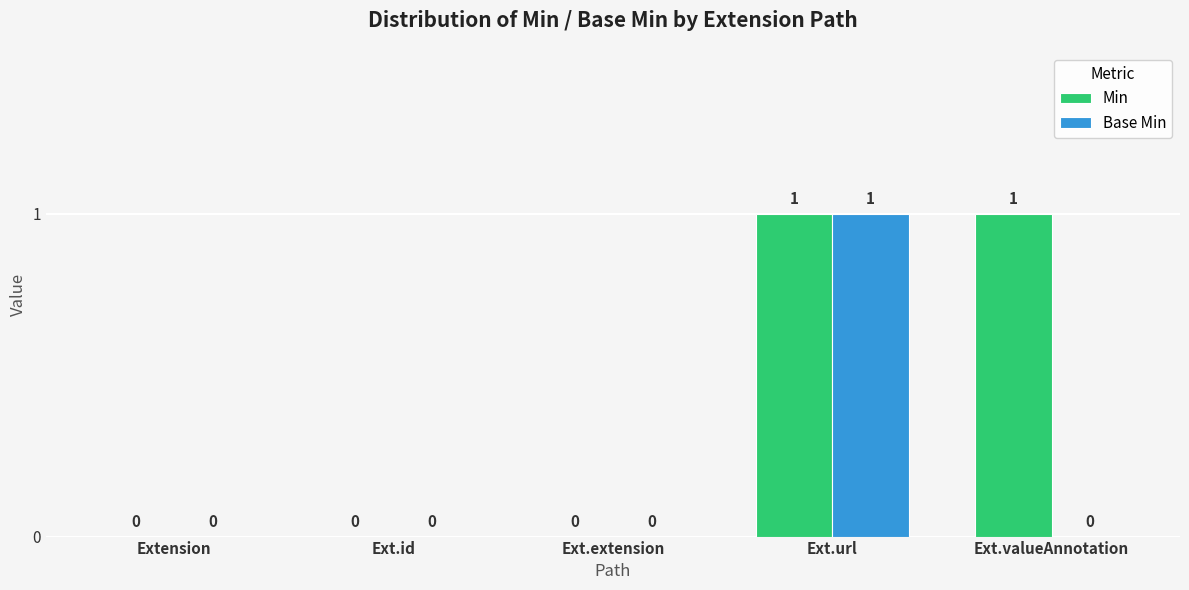

Reading left to right, transcribe all the data shown in this chart.

Min: 0	0	0	1	1
Base Min: 0	0	0	1	0